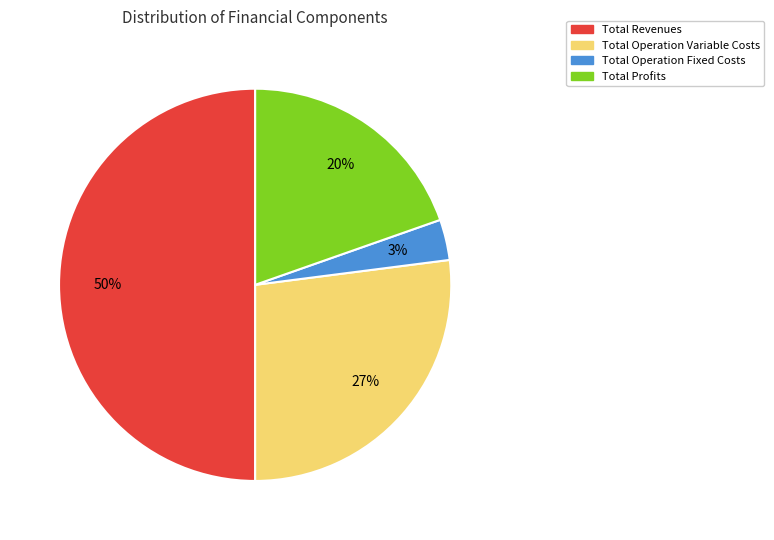

To the nearest percent, what is the difference between the largest and smallest slice percentages?

47%